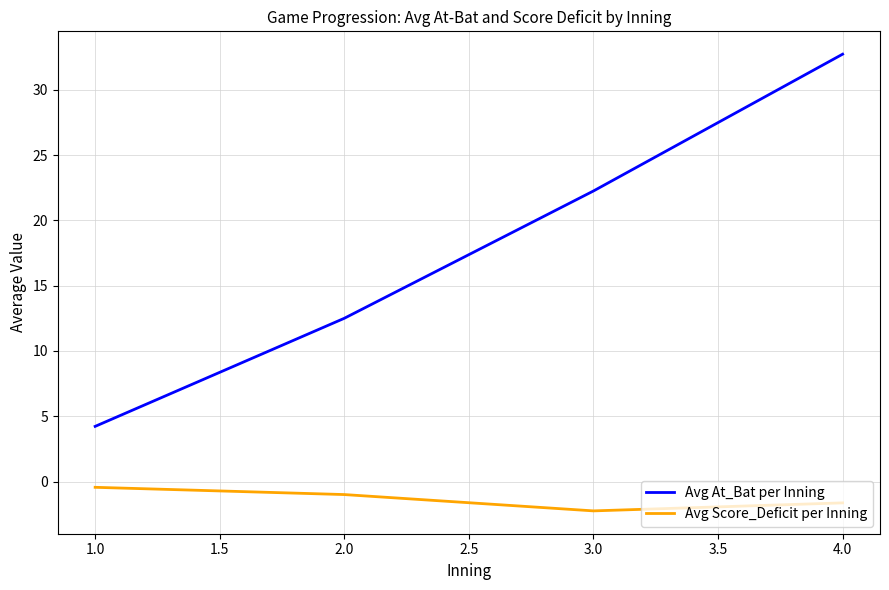

True or false: Avg Score_Deficit per Inning and Avg At_Bat per Inning intersect in this chart.

False